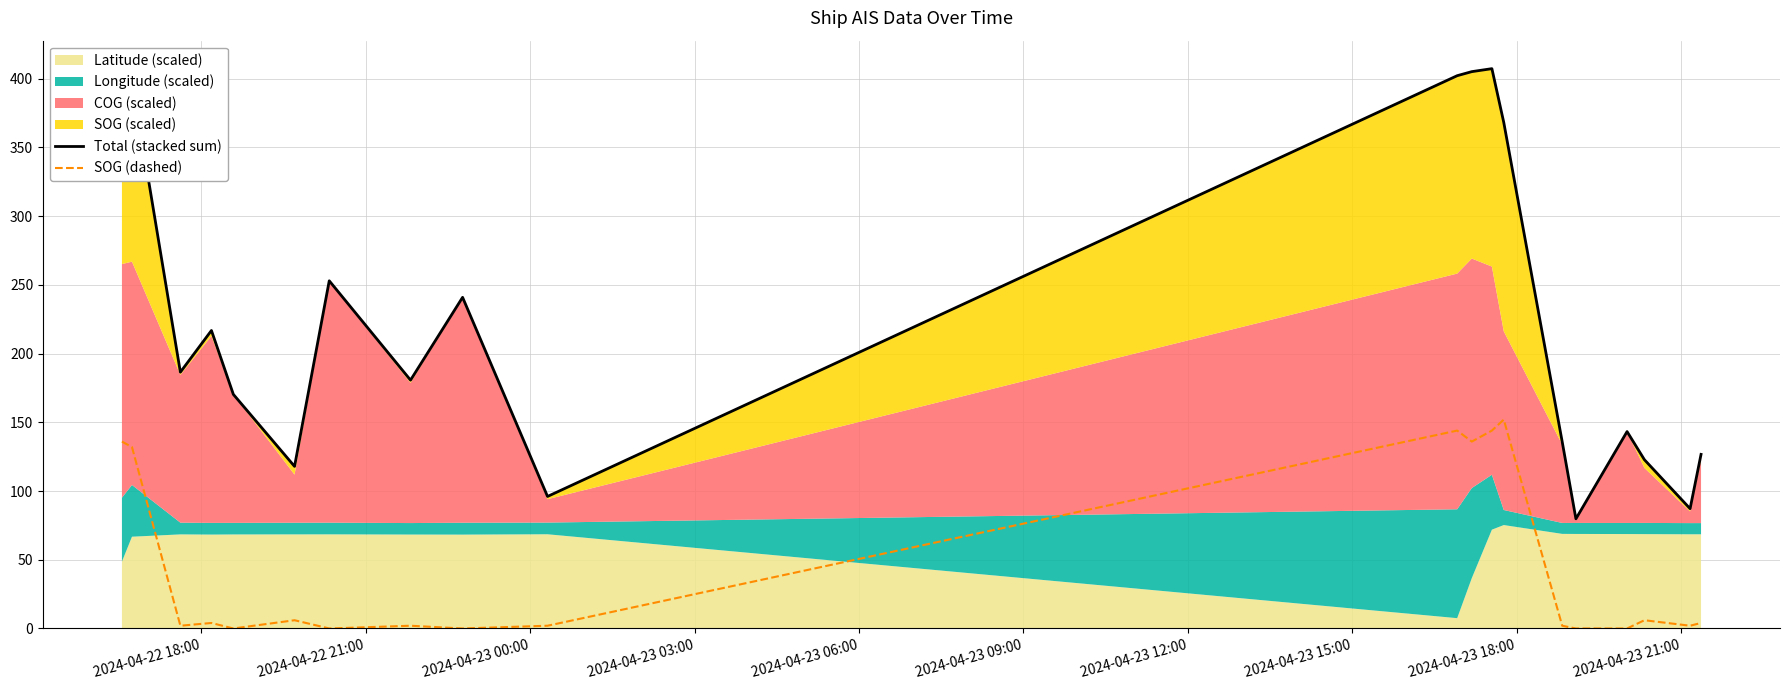

What is the highest value of the SOG (dashed) series?

152